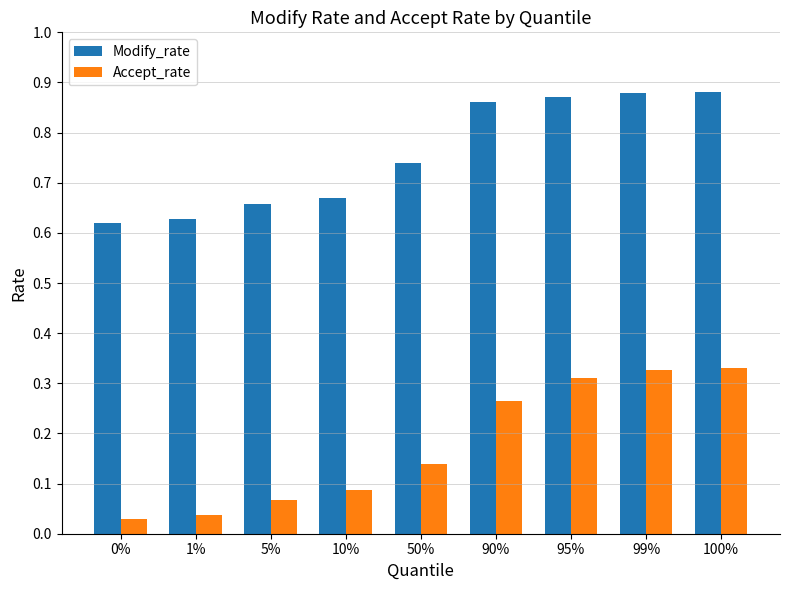

Which series has the largest range (max minus min)?

Accept_rate